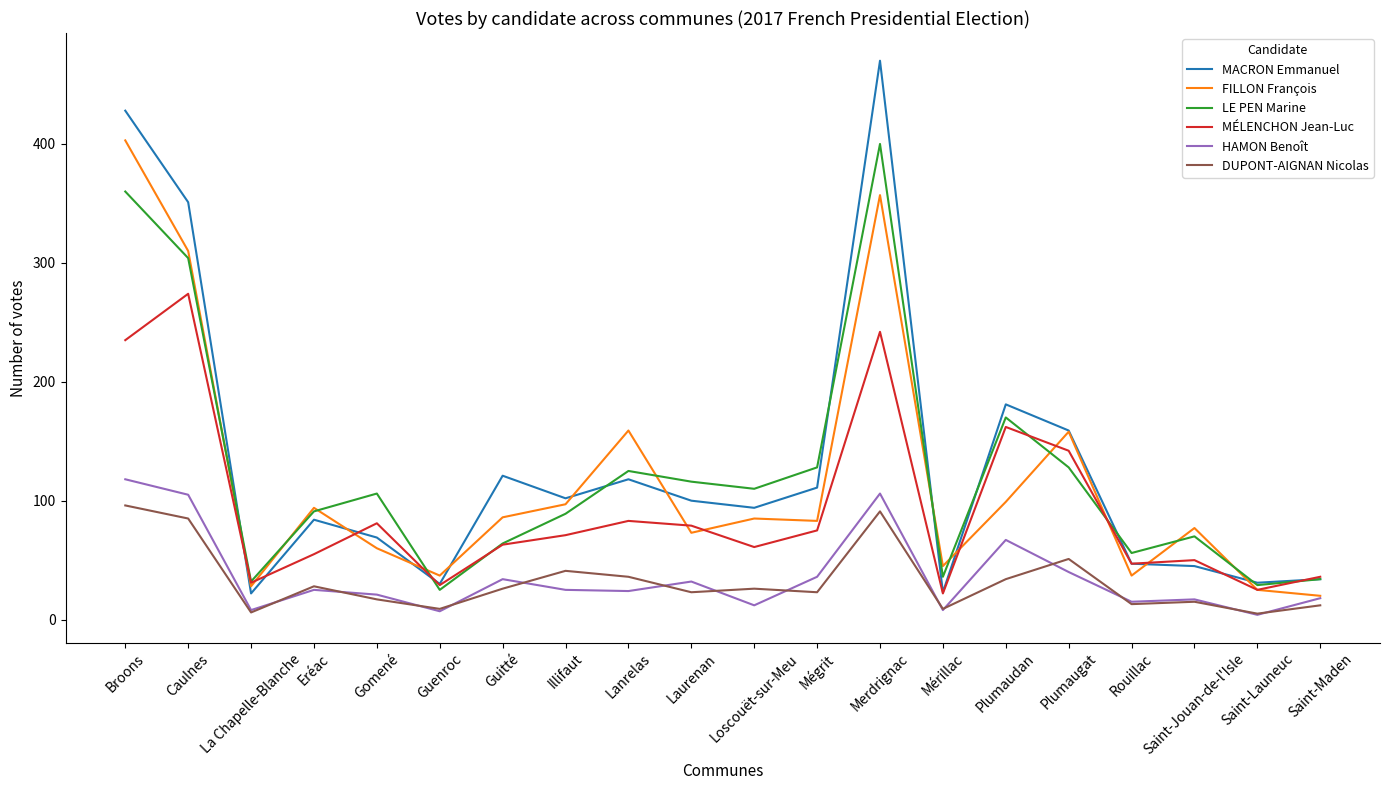

True or false: DUPONT-AIGNAN Nicolas and MACRON Emmanuel cross at least once.

False